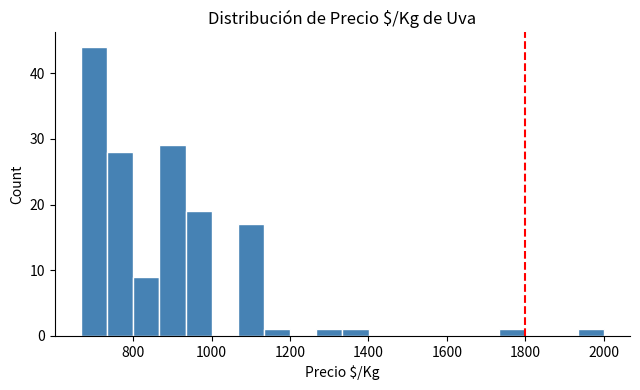

Read against the x-axis, roughly where is the centre of the tallest bar?

700